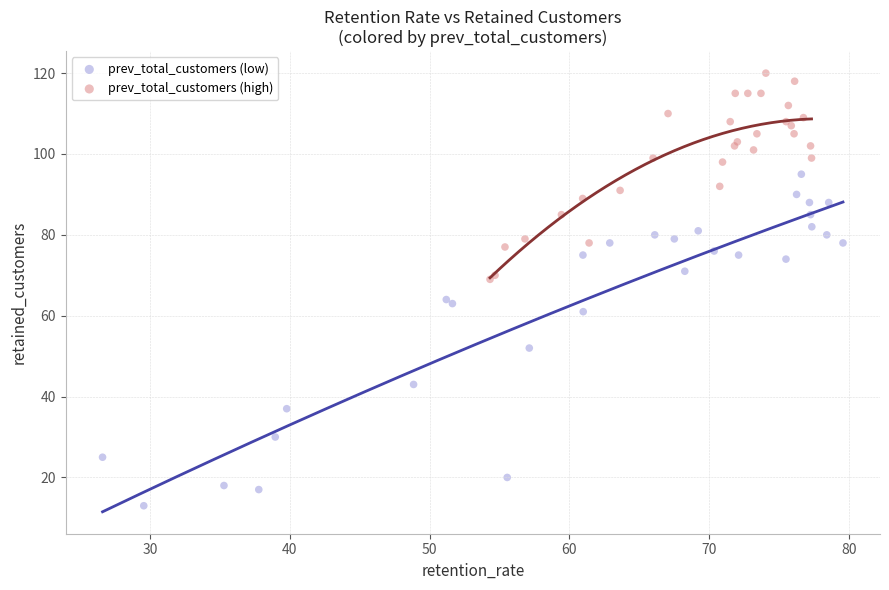

Which series reaches the minimum Y coordinate?

prev_total_customers (low)